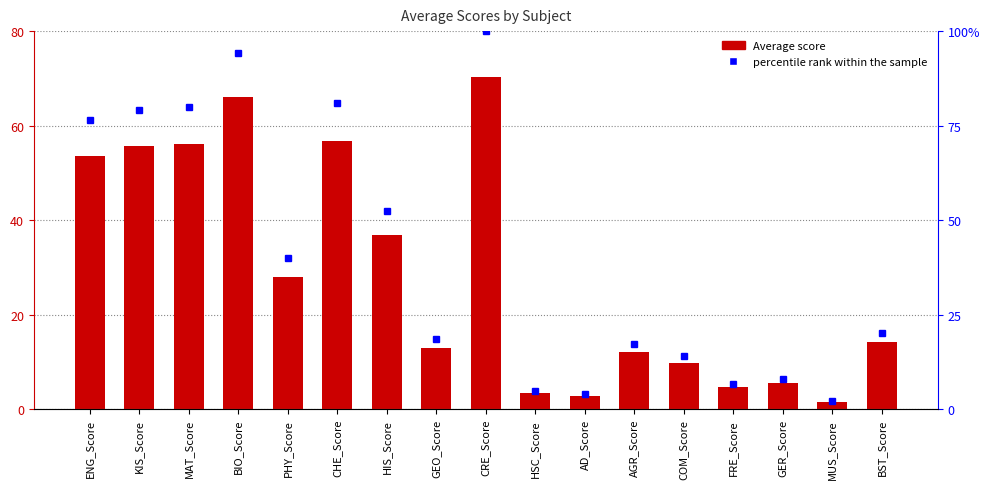

List the series in order of their peak value, lowest first.

Average, percentile rank within the sample